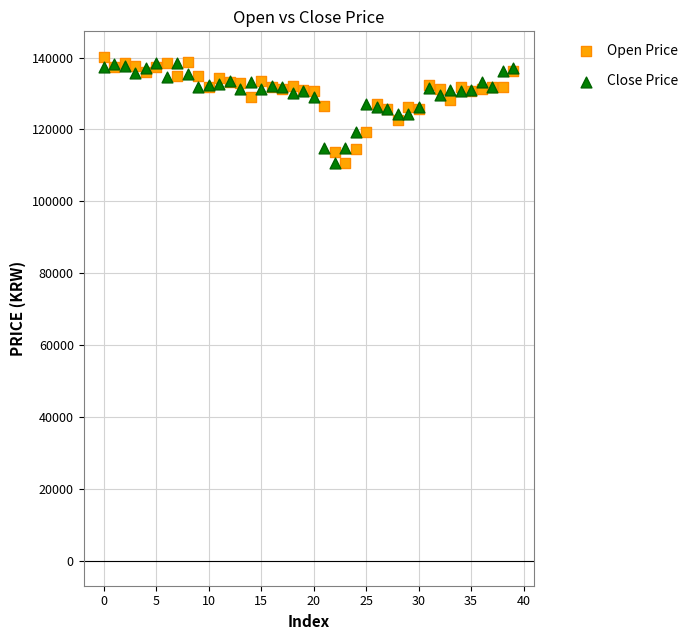

What are all the series names shown in the legend?

Open Price, Close Price